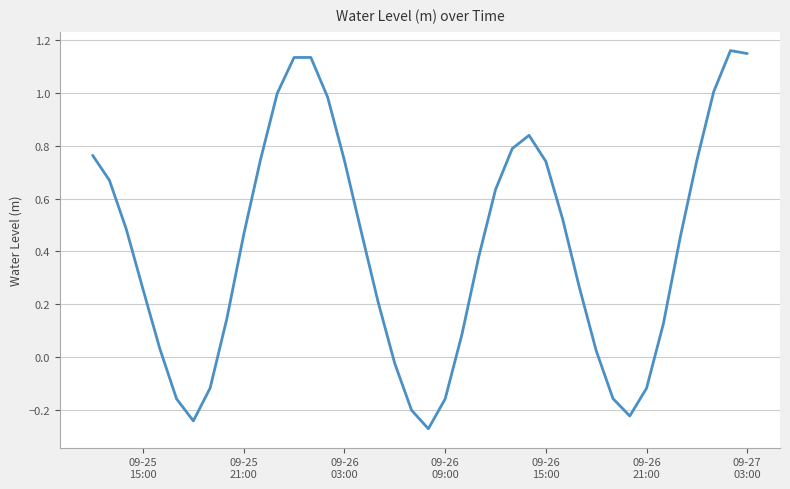

What is the difference between the maximum and minimum values?

1.4